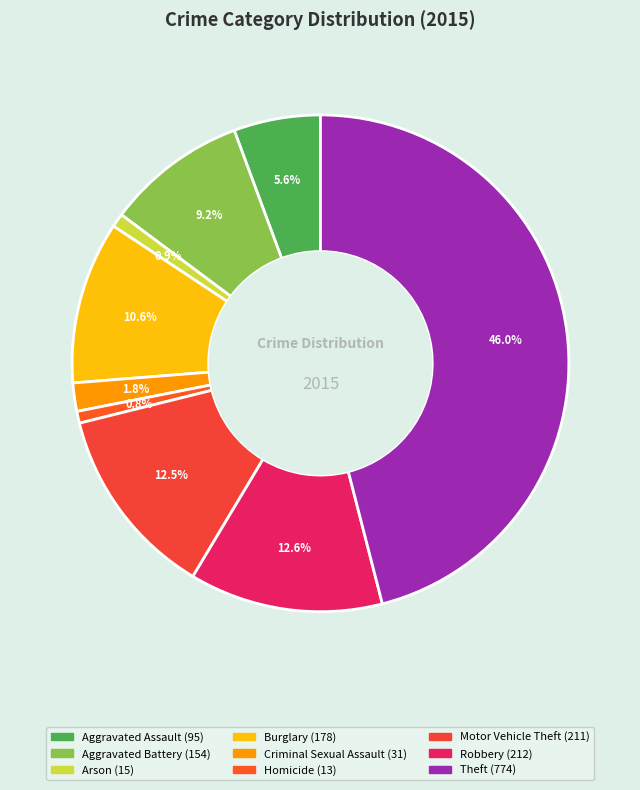

Do Homicide and Burglary together represent more than half of the pie?

No